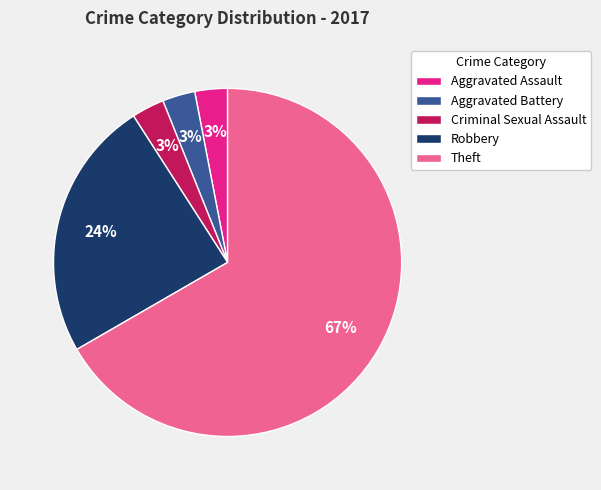

How many slices are in this pie chart?

5